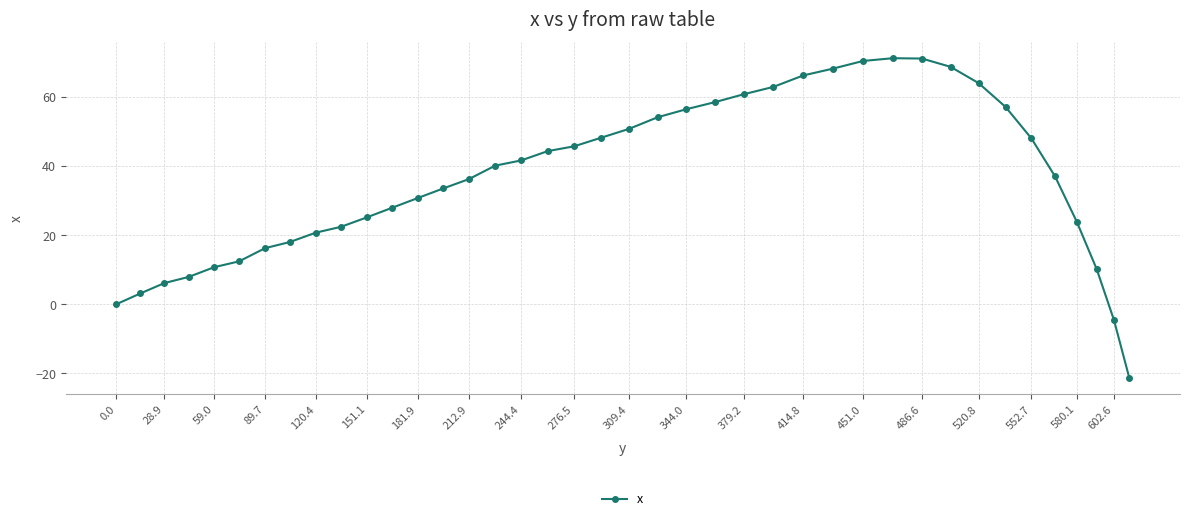

What is the average value?

36.6